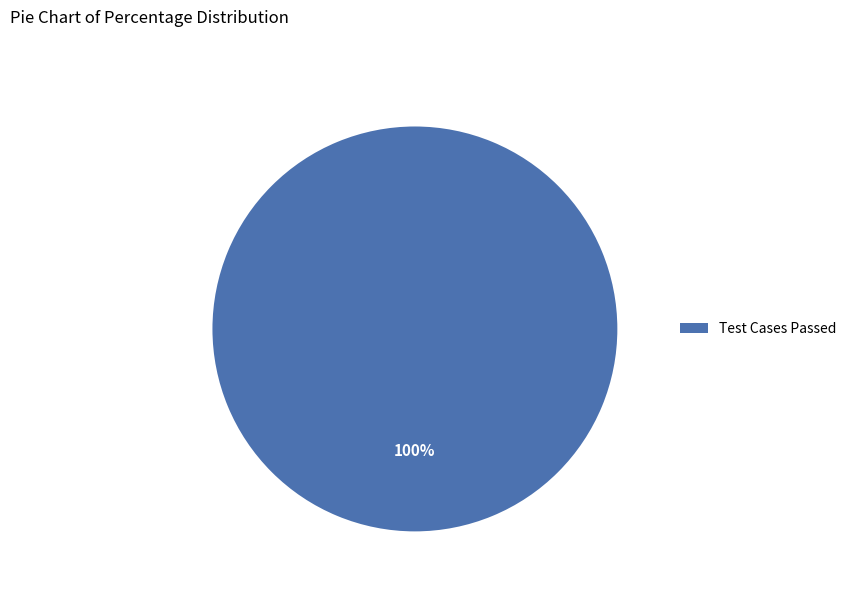

To the nearest percent, what percentage of the pie is Test Cases Passed?

100%